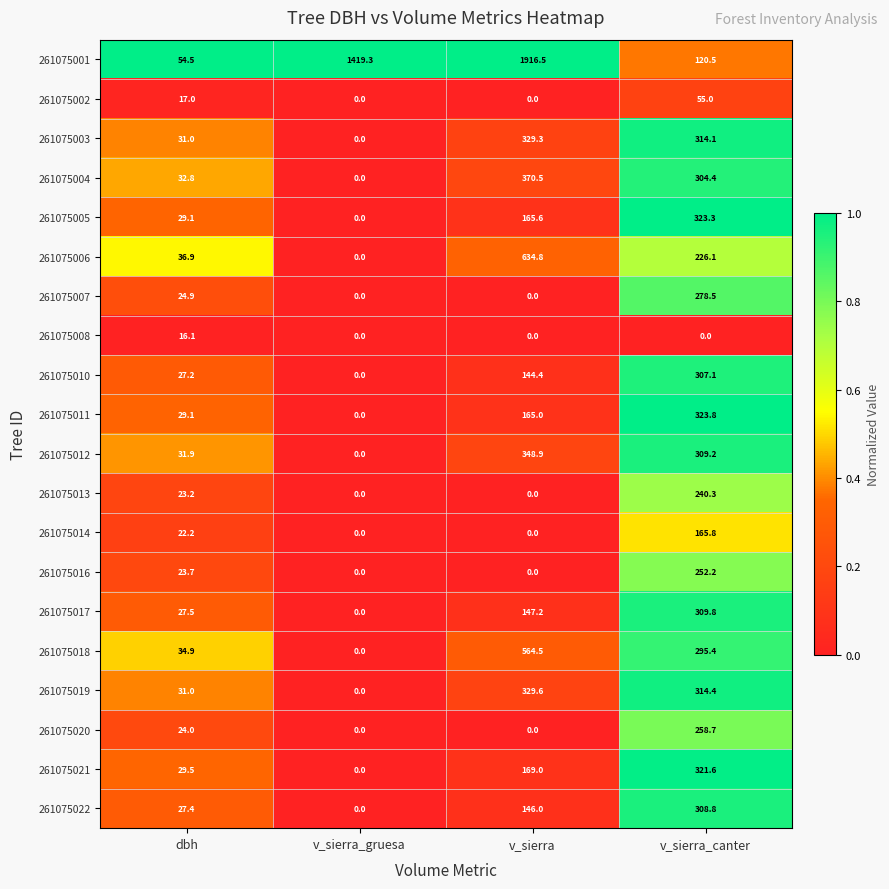

What is the sum of the 261075018 values at v_sierra_canter and dbh?

330.3